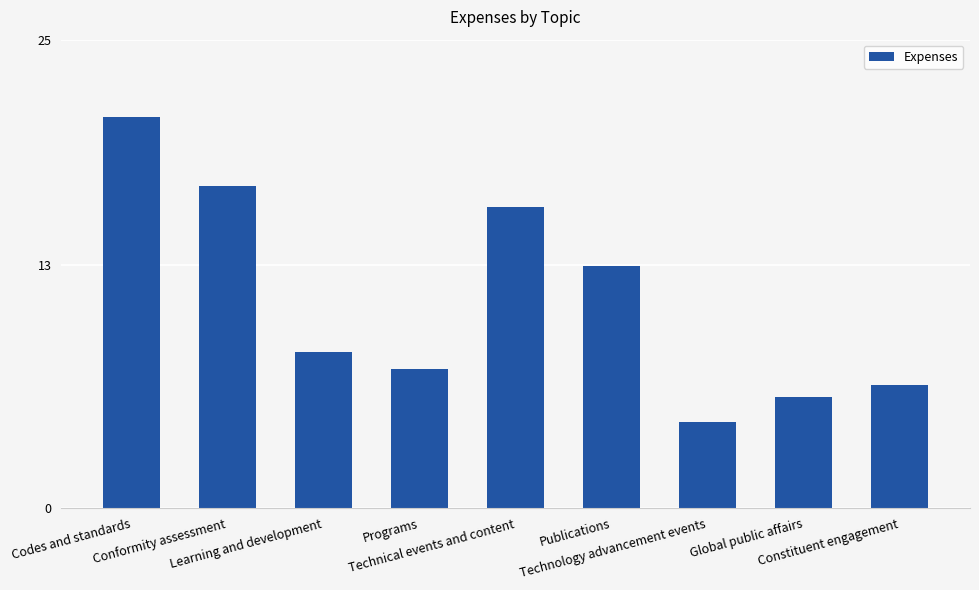

What is the sum of all values?

100.0